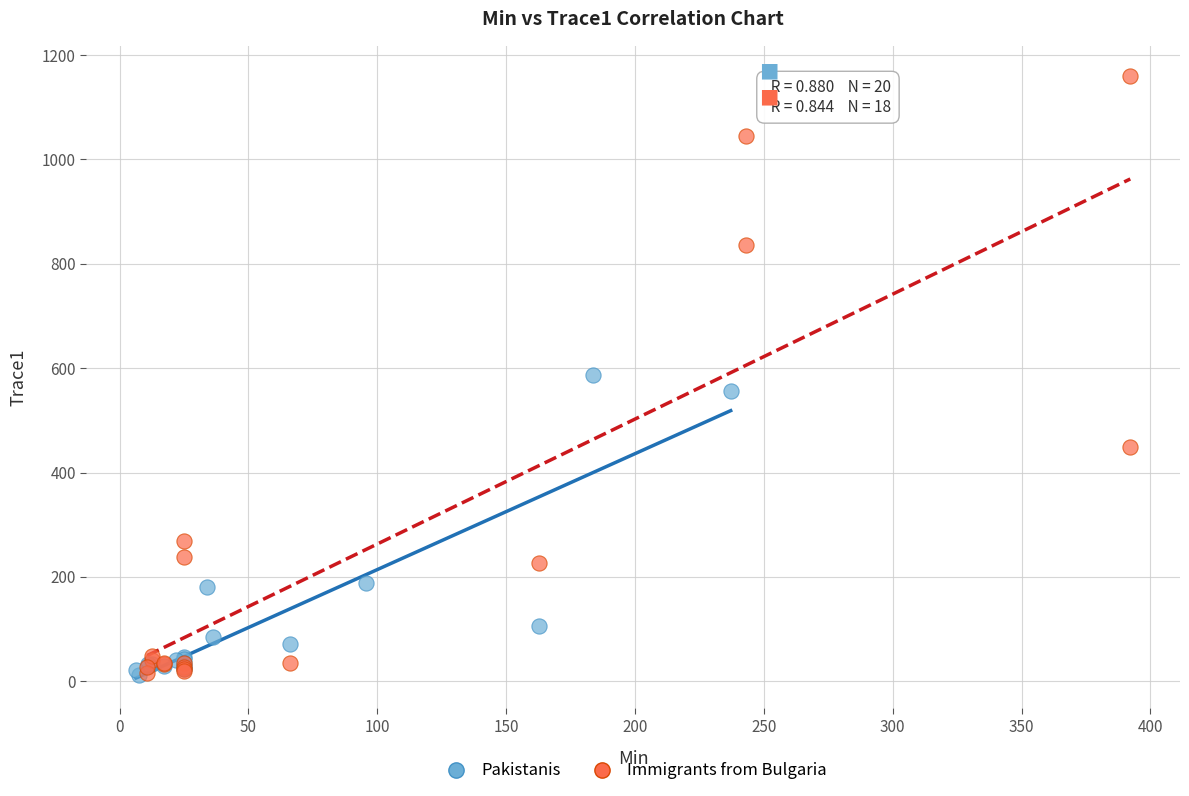

Which series has the largest Y range (max minus min)?

Immigrants from Bulgaria